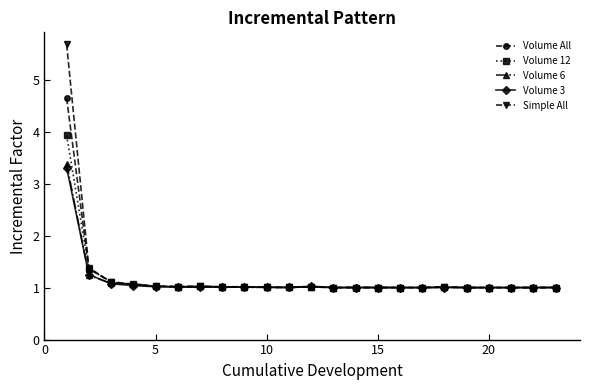

Which series has the widest spread of values?

Simple All